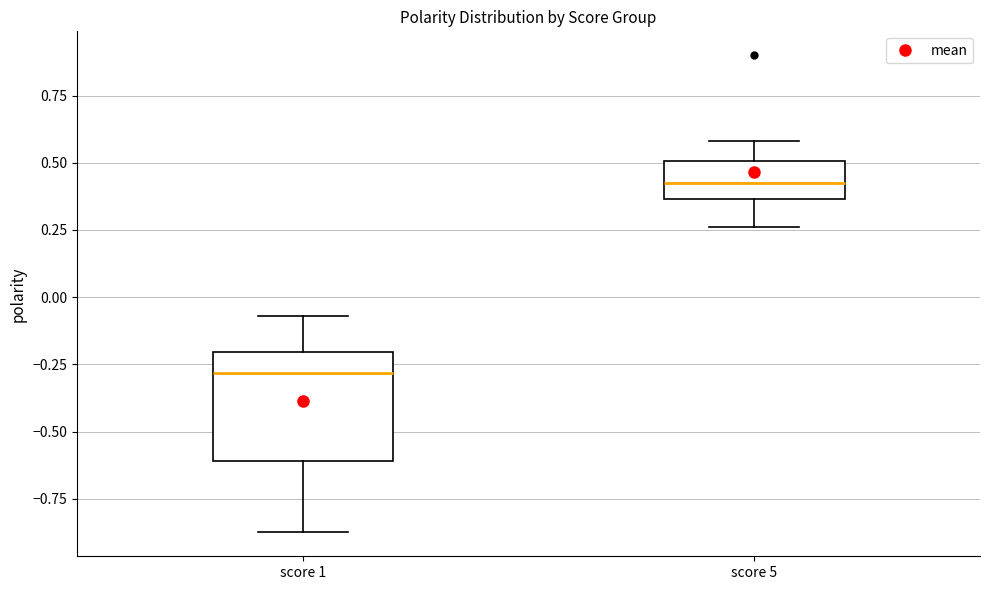

Reading left to right, transcribe this box plot: for each box, give where its median line is, the range the box spans, and where its two whiskers end, as read against the y-axis. The values are not printed on the chart, so give them approximately, as read against the axis.

score 1: median -0.30, box -0.60 to -0.20, whiskers -0.85 to -0.05
score 5: median 0.45, box 0.35 to 0.50, whiskers 0.25 to 0.60